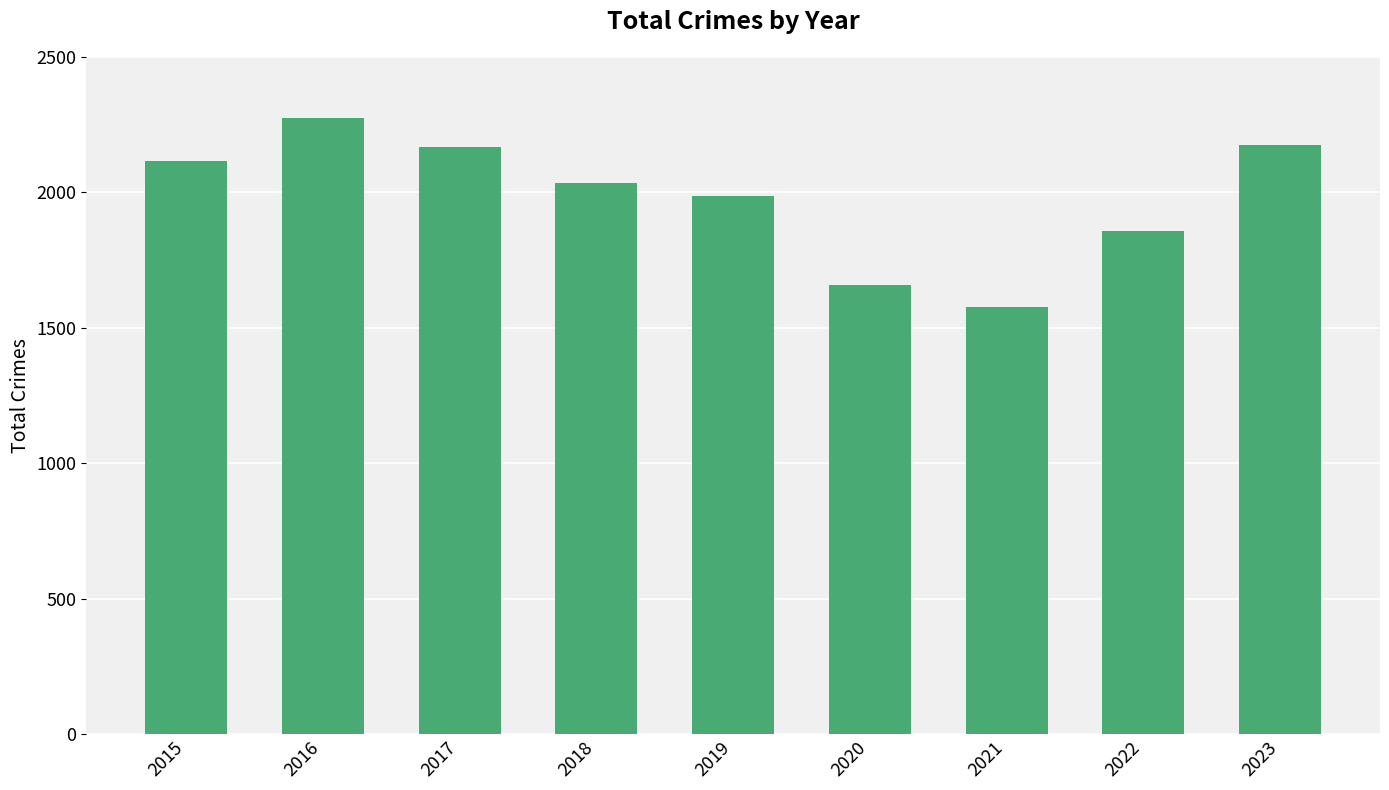

What is the approximate value at 2020?

1659